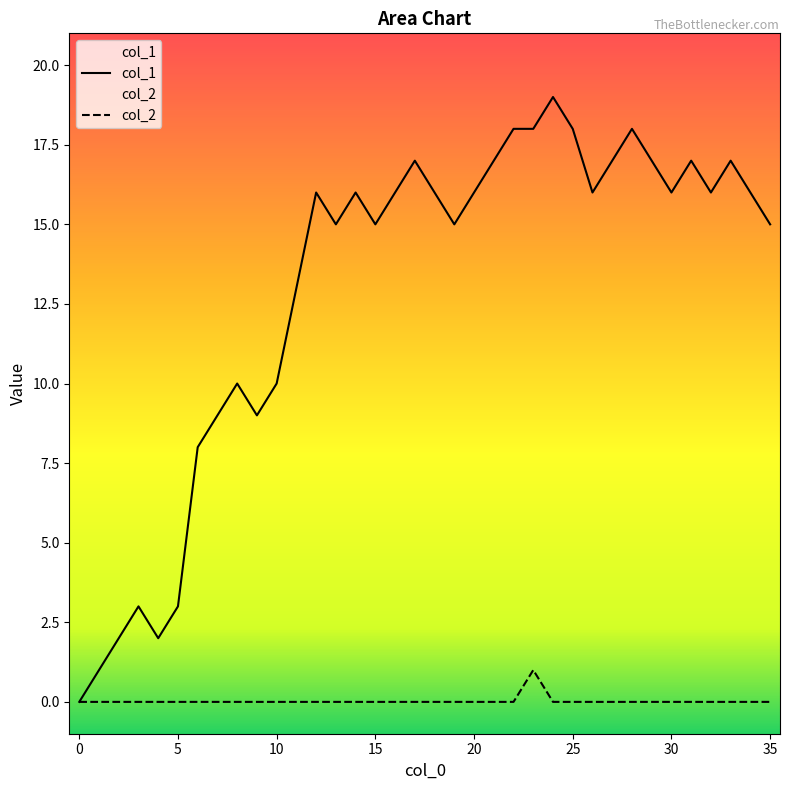

What is the difference between the second highest and minimum values in the col_1 series?

18